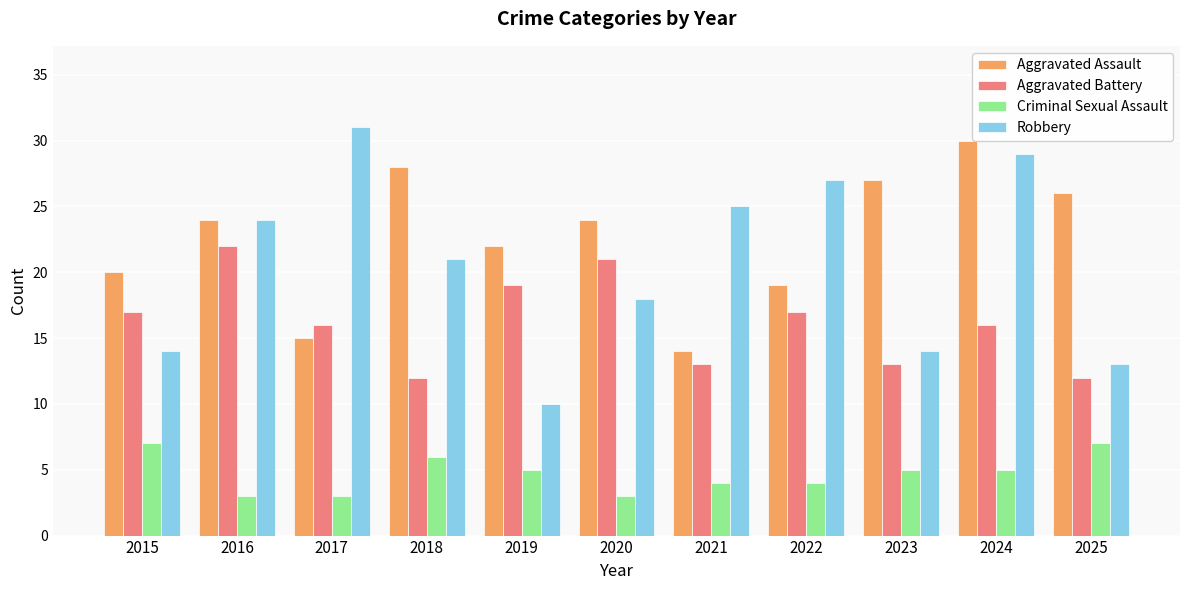

Which series has the largest range (max minus min)?

Robbery